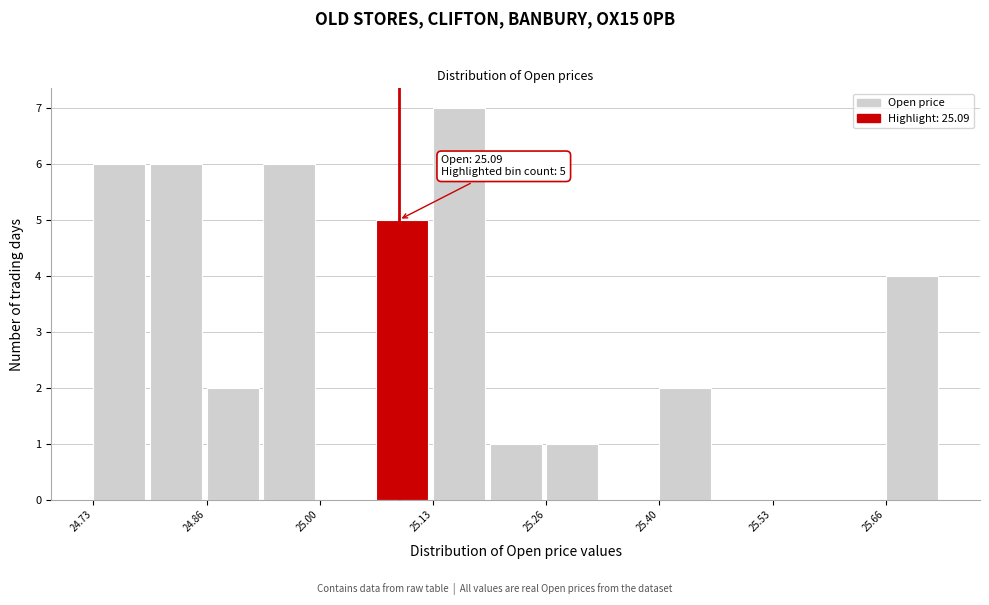

Around what value on the x-axis is the tallest bar? Give the approximate position of its centre, as read against the axis.

25.16